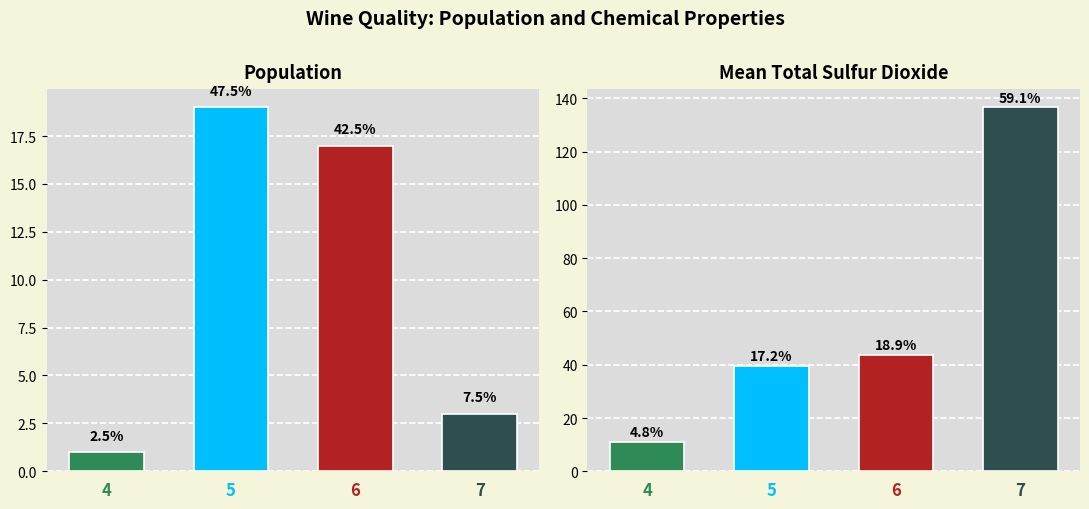

What is the smallest value displayed?

11.0